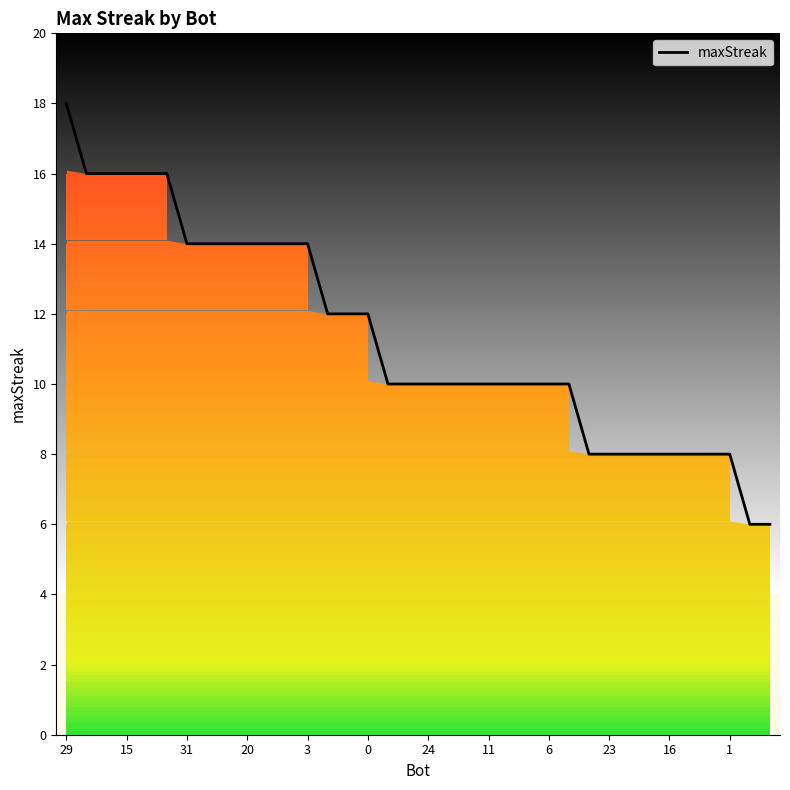

Is it true that maxStreak equals 16 at 15?

True